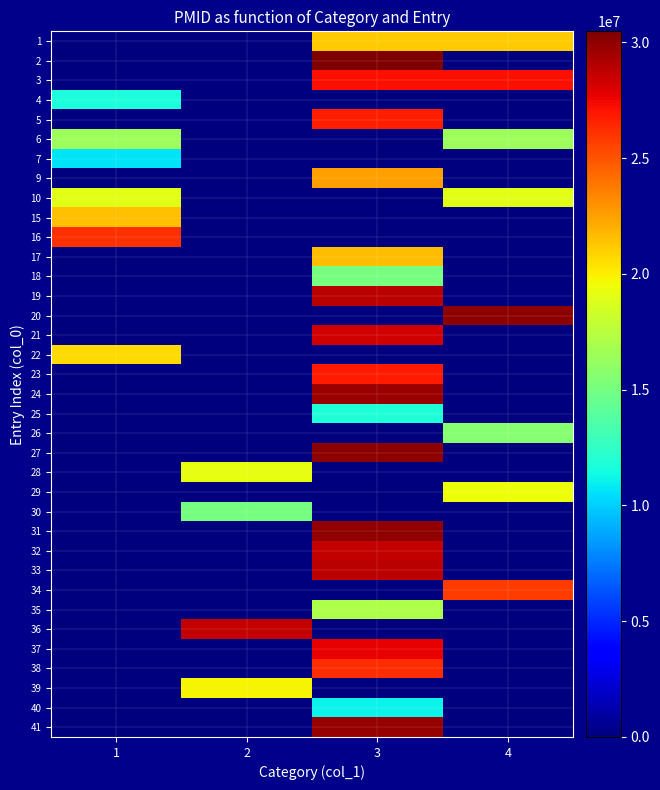

At which category is the sum across all series the highest?

3